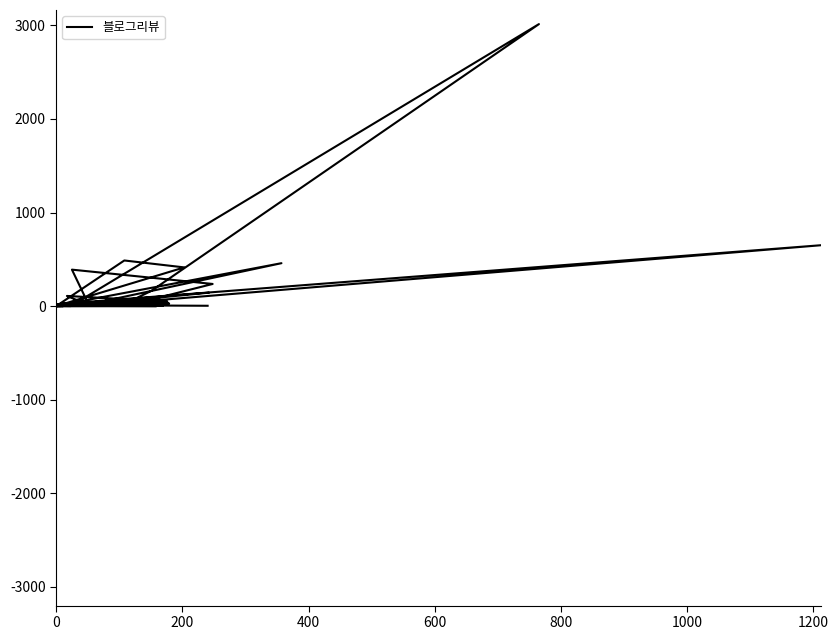

True or false: the data has more than 0 interior local peaks.

True